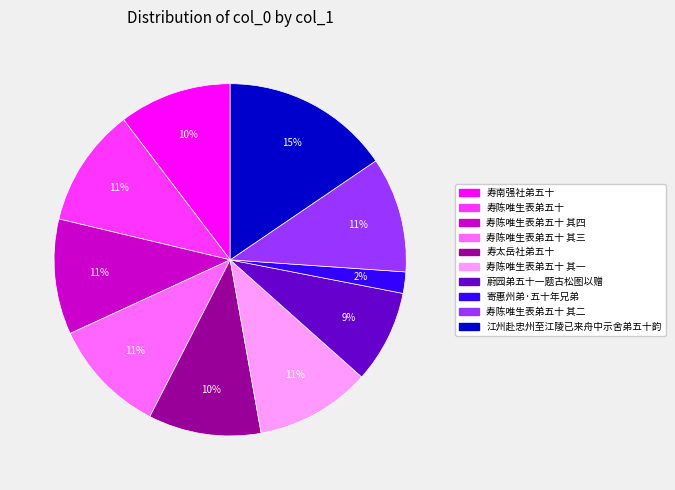

Is the sum of 寿陈唯生表弟五十 其三 and 寿南强社弟五十 greater than half?

No